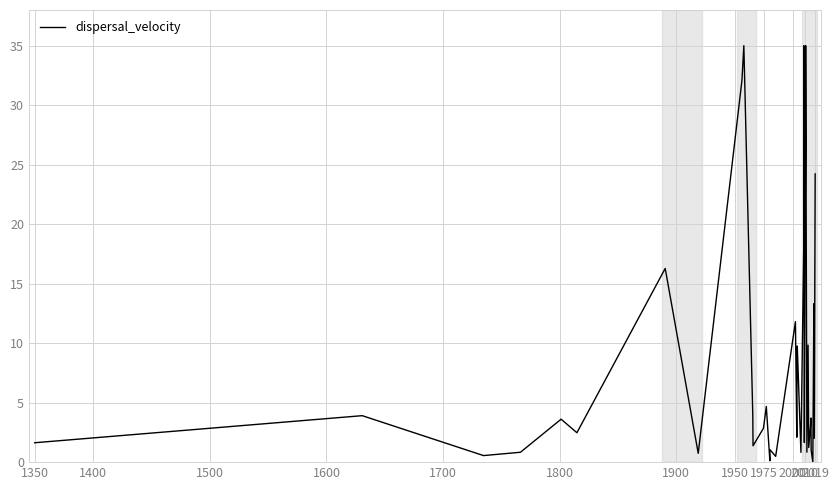

Is this an area chart (filled region under the line)?

No